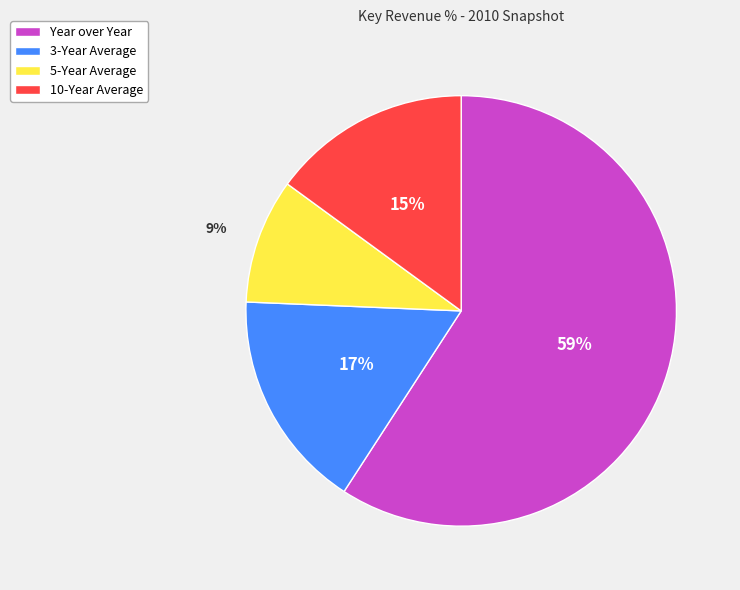

Count the number of slices in the pie.

4